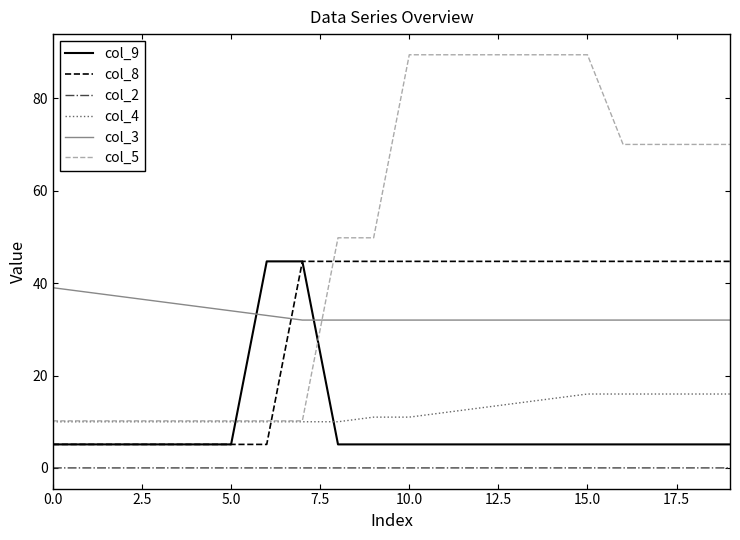

How many lines are shown in the chart?

6